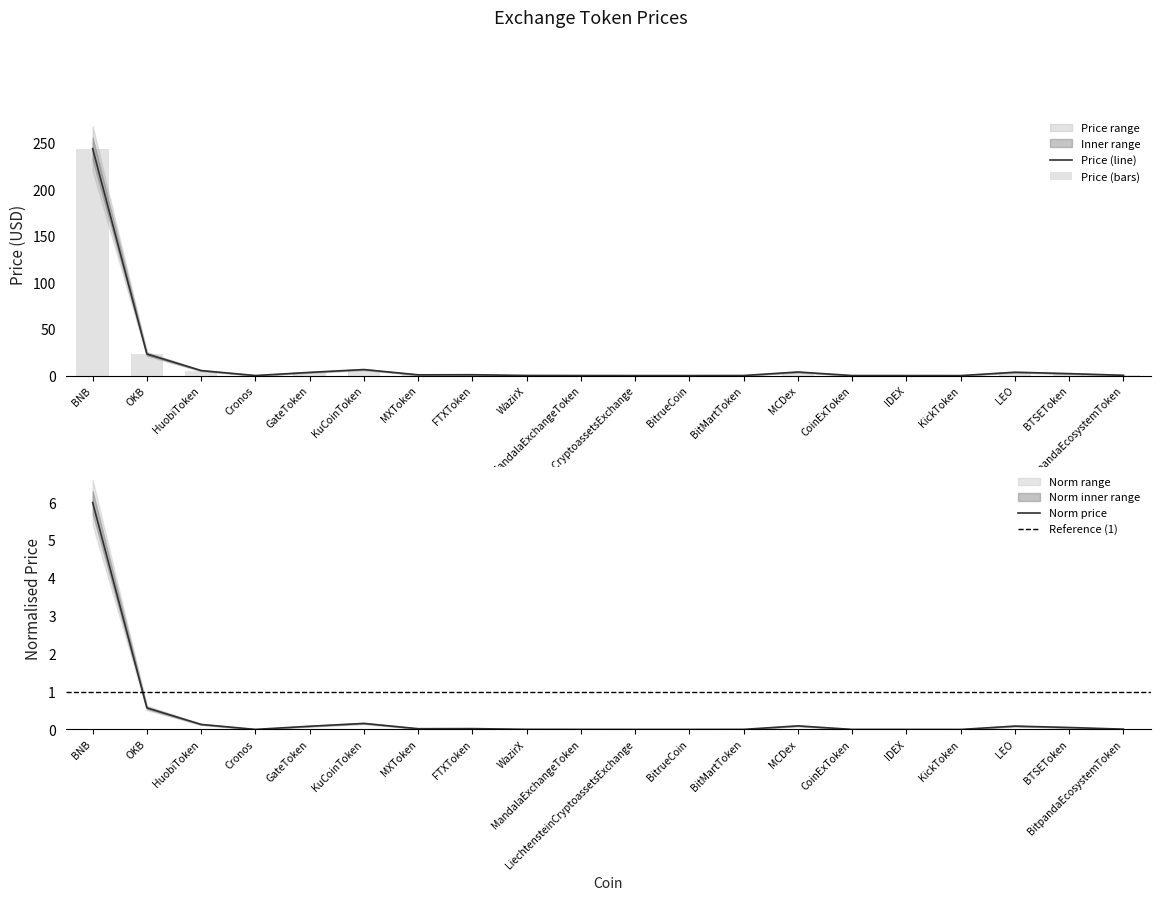

What is the highest value of the Price (line) series?

244.2